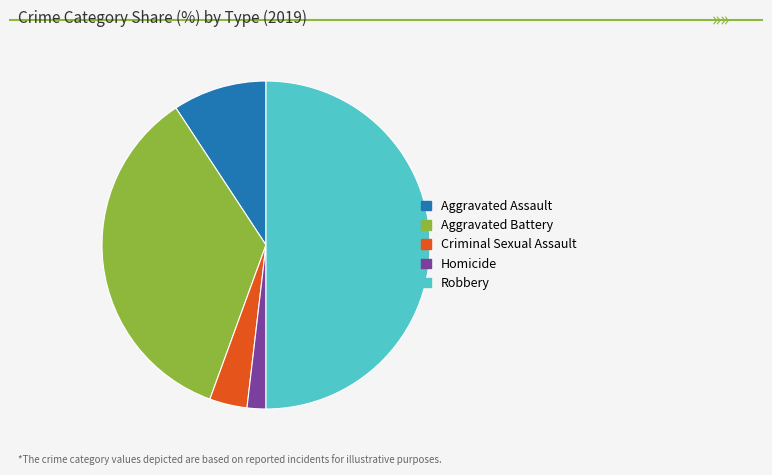

Which category has the biggest portion of the pie?

Robbery